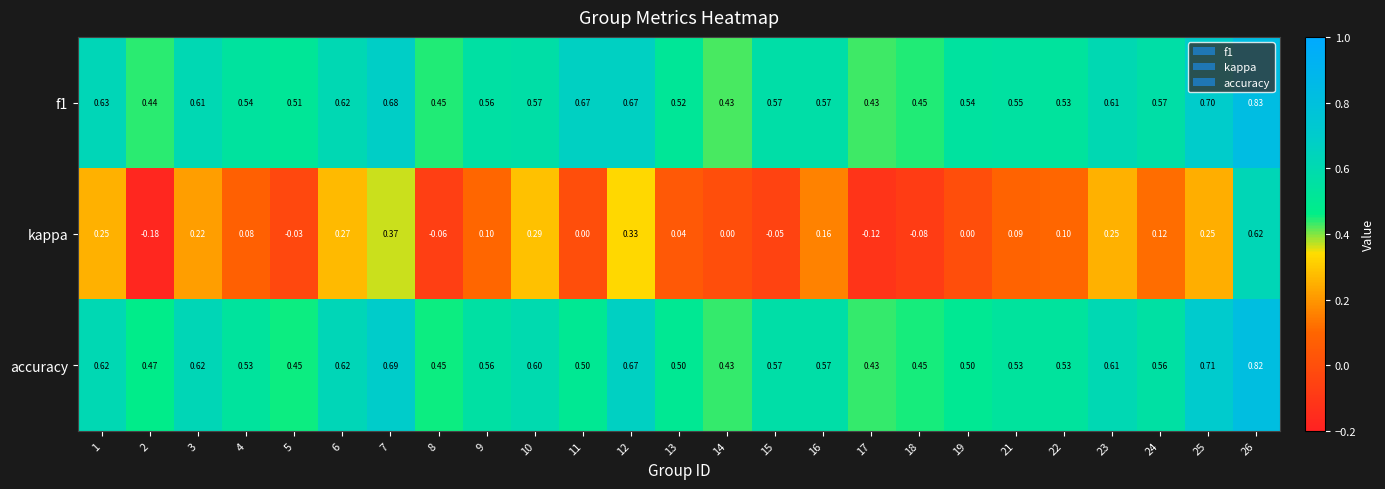

Count the number of data series in this chart.

3